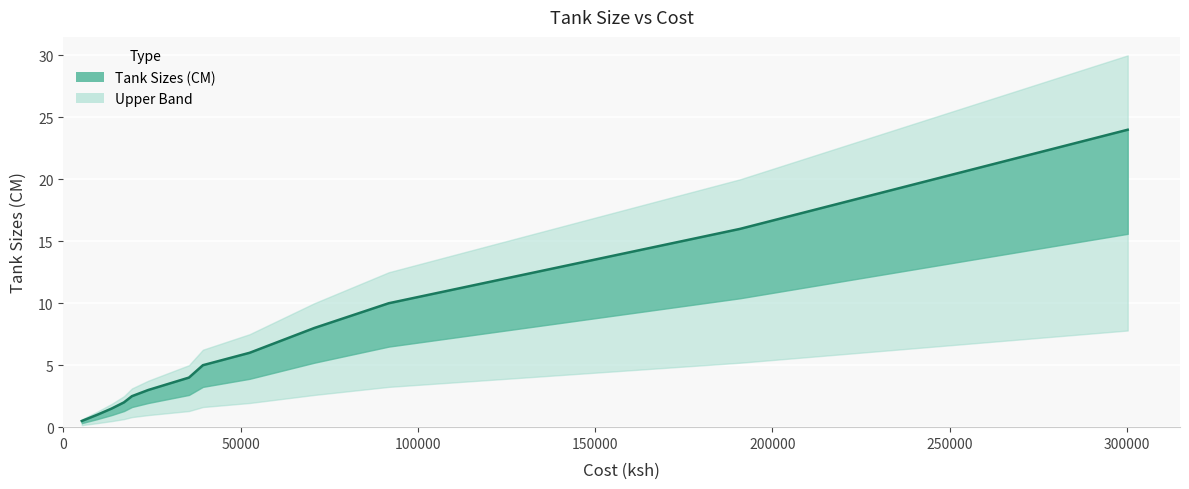

What is the smallest value displayed?

0.5